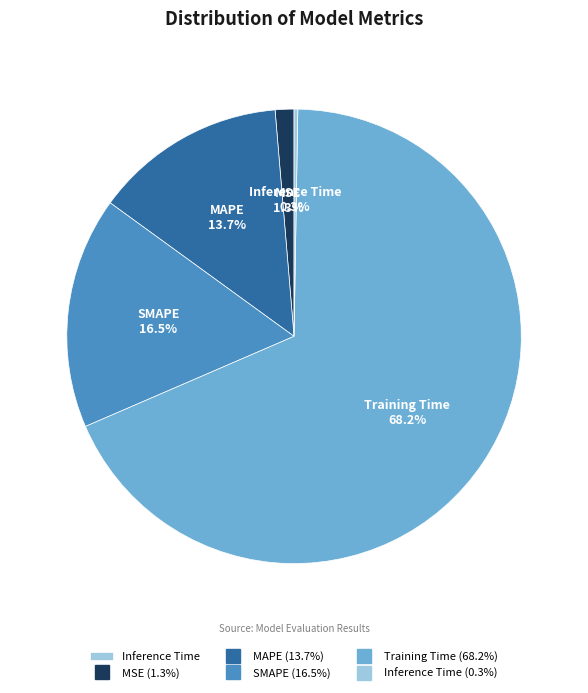

Is there any slice that represents more than half of the pie?

Yes